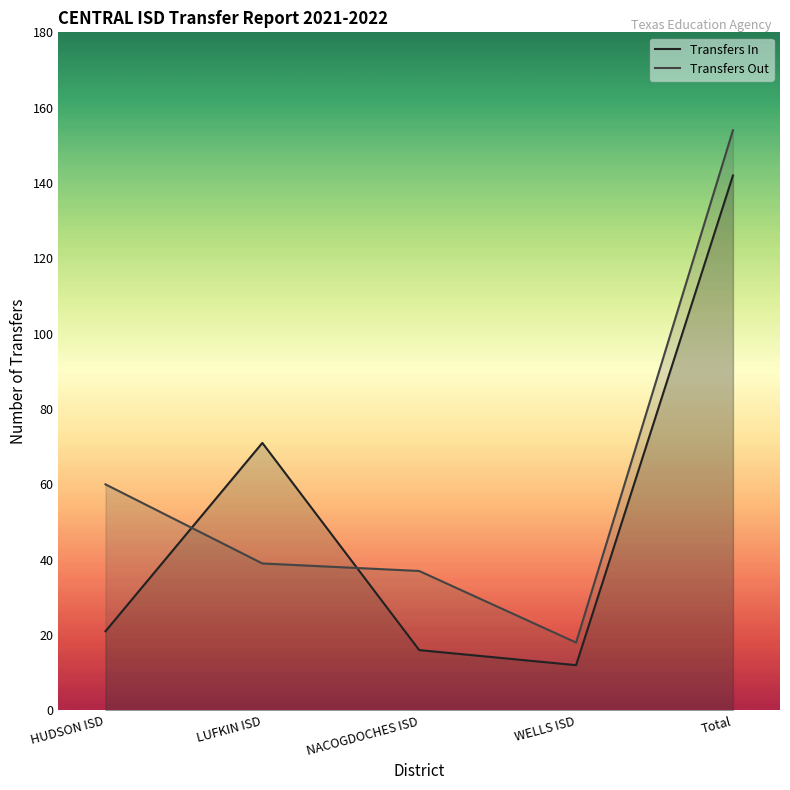

Between LUFKIN ISD and NACOGDOCHES ISD, which series saw the biggest shift?

Transfers In